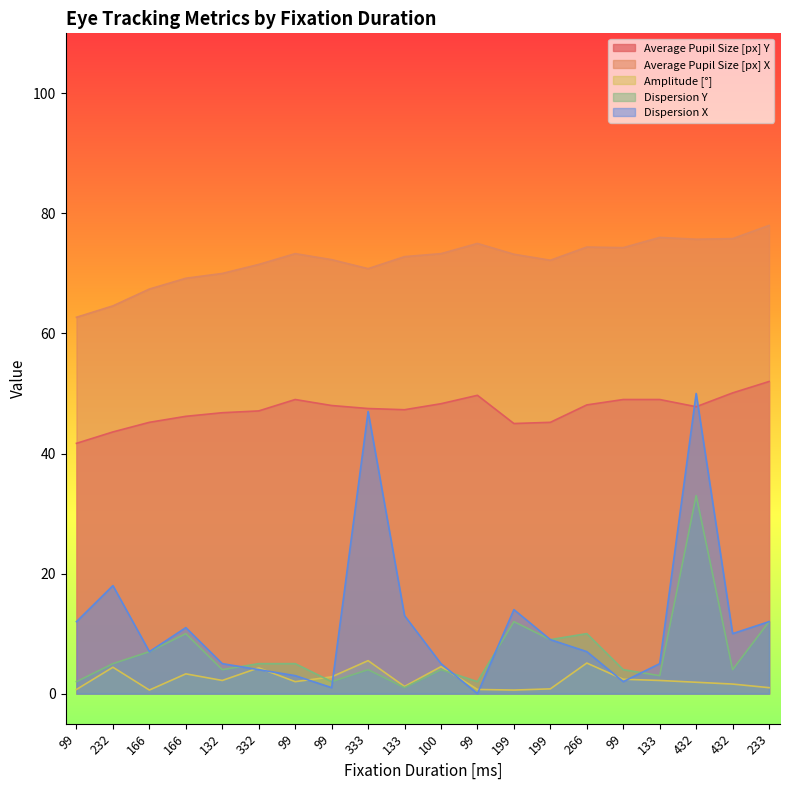

Reading left to right, transcribe all the data shown in this chart.

Average Pupil Size [px] Y: 41.7	43.6	45.2	46.2	46.8	47.1	49.0	48.0	47.5	47.3	48.3	49.7	45.0	45.2	48.1	49.0	49.0	47.8	50.1	52.0
Average Pupil Size [px] X: 62.7	64.6	67.4	69.2	70.0	71.5	73.3	72.3	70.8	72.8	73.3	75.0	73.2	72.2	74.4	74.3	76.0	75.7	75.8	78.0
Amplitude [°]: 0.7	4.4	0.6	3.3	2.2	4.3	2.0	2.8	5.5	1.2	4.5	0.7	0.6	0.8	5.1	2.4	2.2	1.9	1.6	1.0
Dispersion Y: 2.0	5.0	7.0	10.0	4.0	5.0	5.0	2.0	4.0	1.0	4.0	2.0	12.0	9.0	10.0	4.0	3.0	33.0	4.0	12.0
Dispersion X: 12.0	18.0	7.0	11.0	5.0	4.0	3.0	1.0	47.0	13.0	5.0	0.0	14.0	9.0	7.0	2.0	5.0	50.0	10.0	12.0